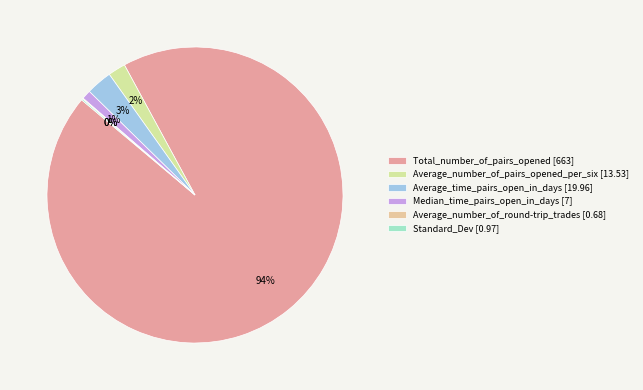

To the nearest percent, what portion does Median_time_pairs_open_in_days represent?

1%